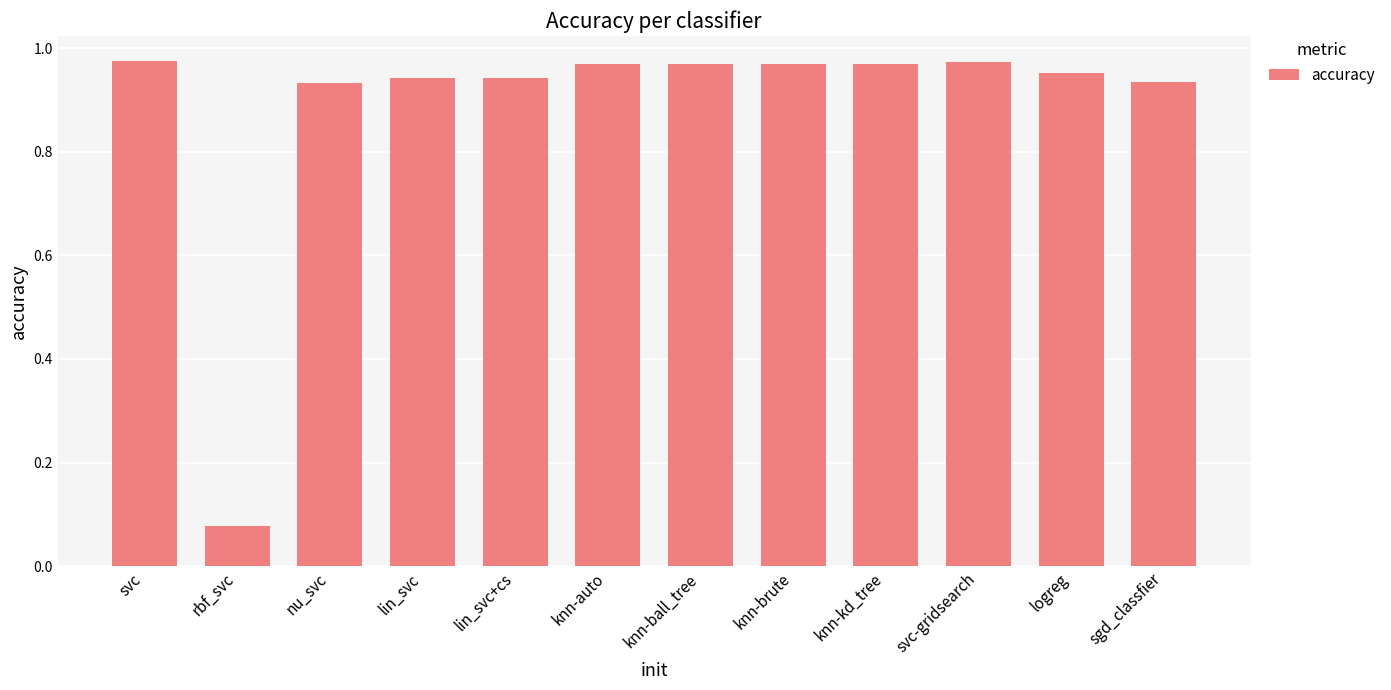

At which label is the value closest to 0?

rbf_svc